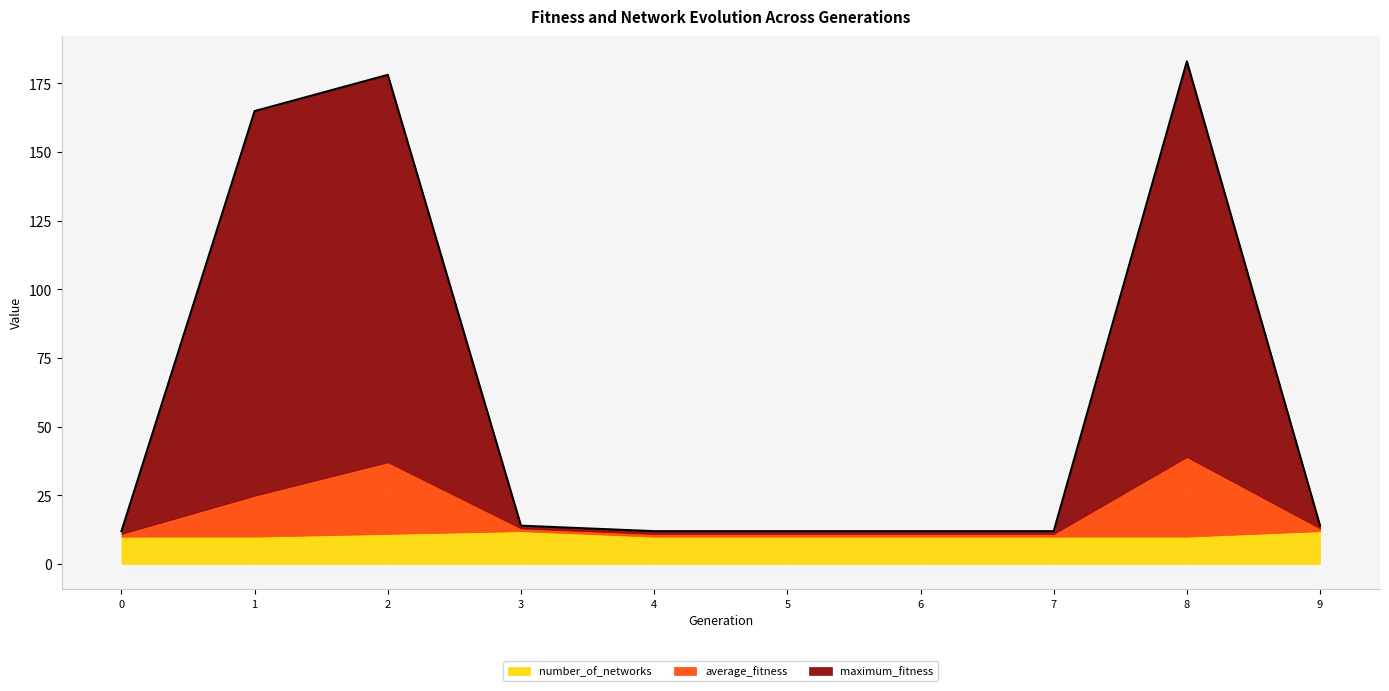

Reading left to right, list all the values displayed in this chart.

maximum_fitness: 1.0	140.0	141.0	1.0	1.0	1.0	1.0	1.0	144.0	1.0
average_fitness: 1.0	14.9	26.1	1.0	1.0	1.0	1.0	1.0	29.0	1.0
number_of_networks: 10.0	10.0	11.0	12.0	10.0	10.0	10.0	10.0	10.0	12.0